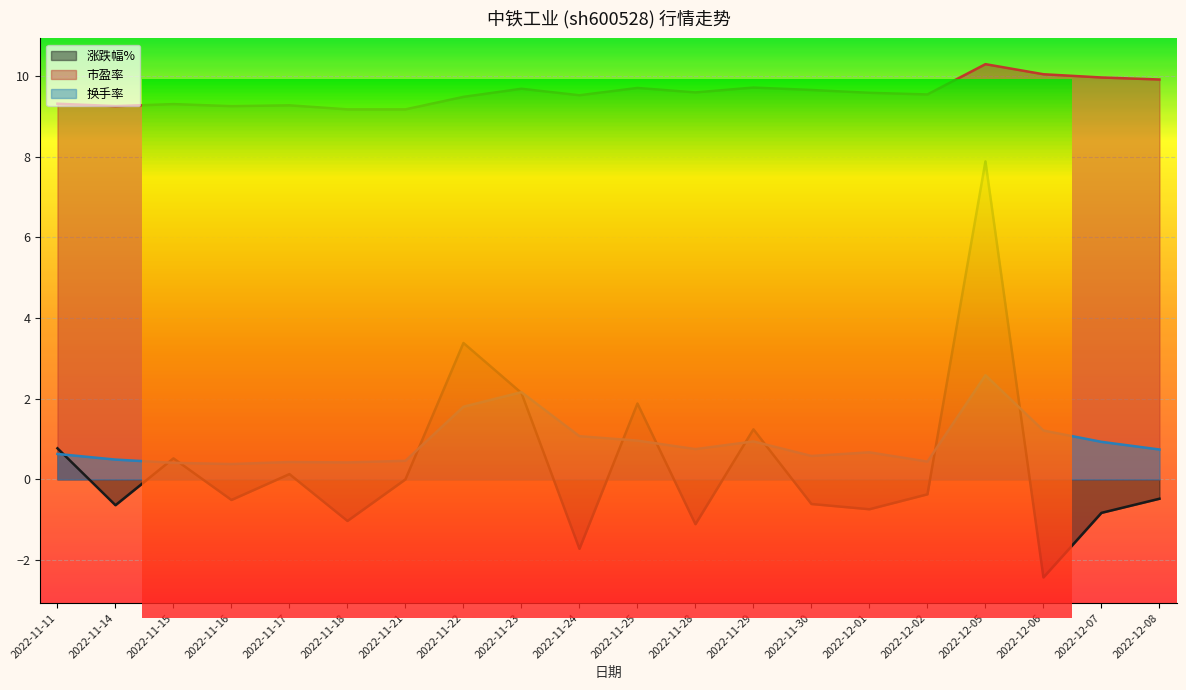

How many data points does each series have?

20